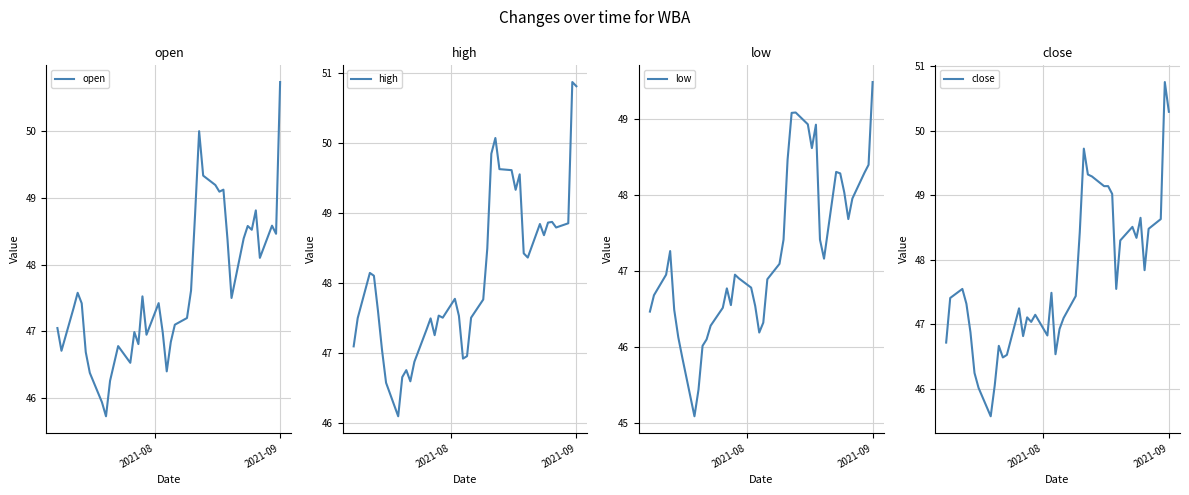

True or false: low has more than 0 interior local peaks.

True